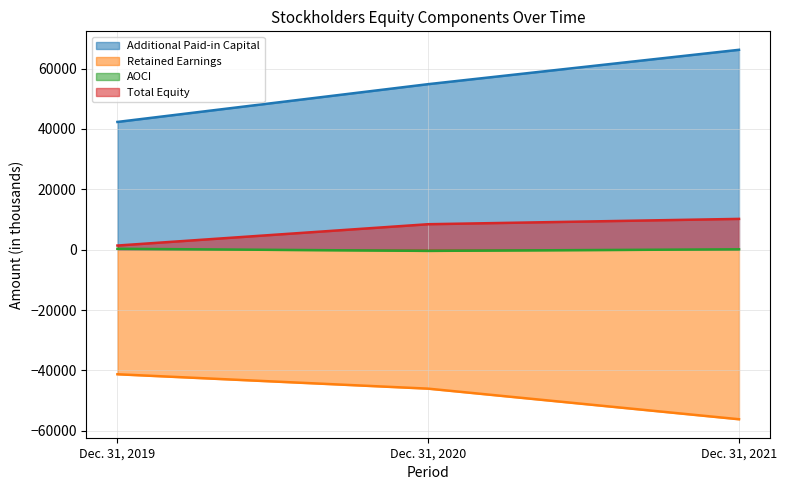

Does the chart display data point markers on the line(s)?

No